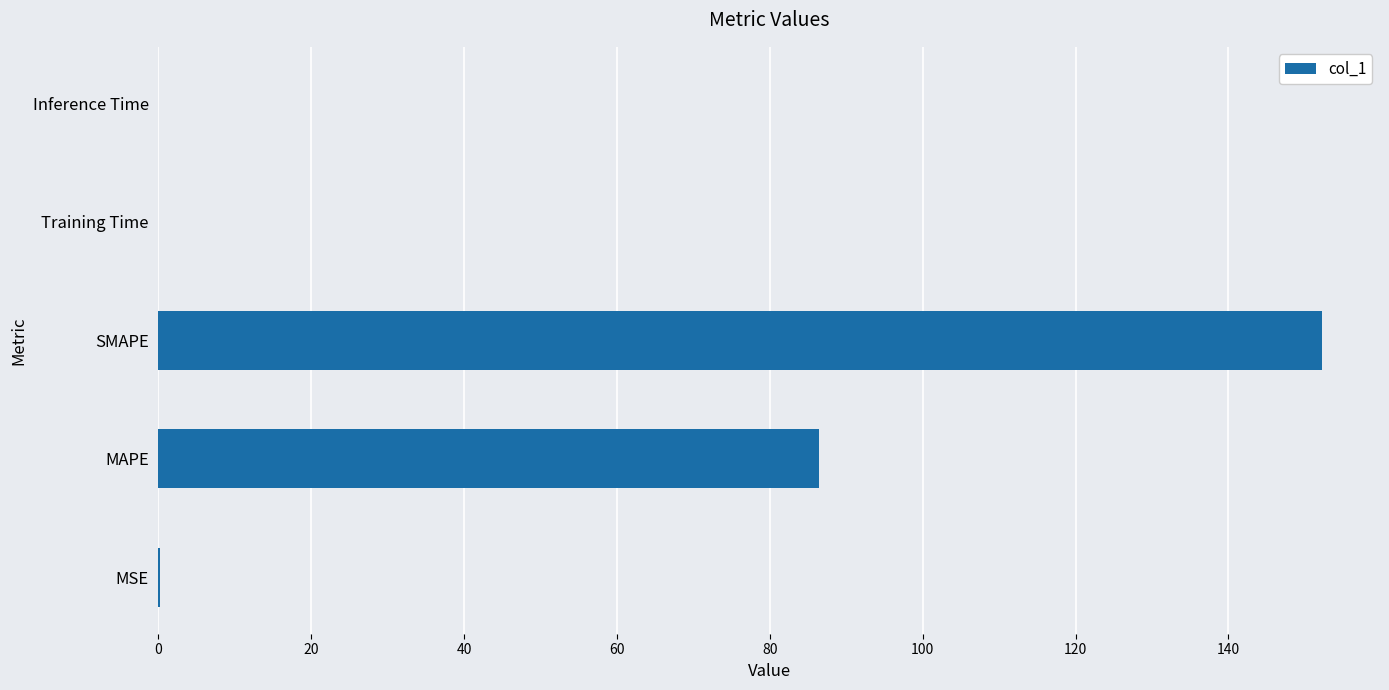

What is the maximum value shown in the chart?

152.2